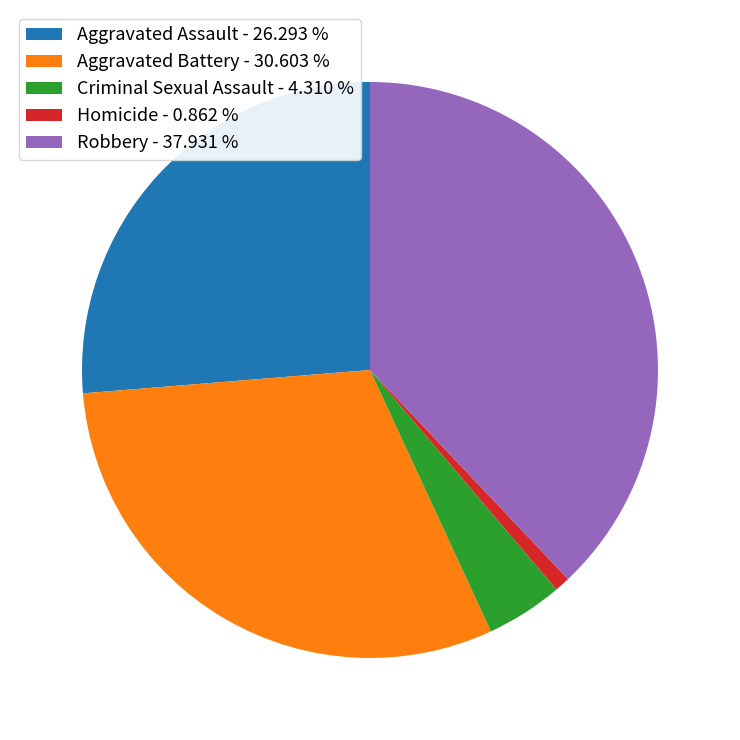

Does Aggravated Assault represent more than half of the total?

No